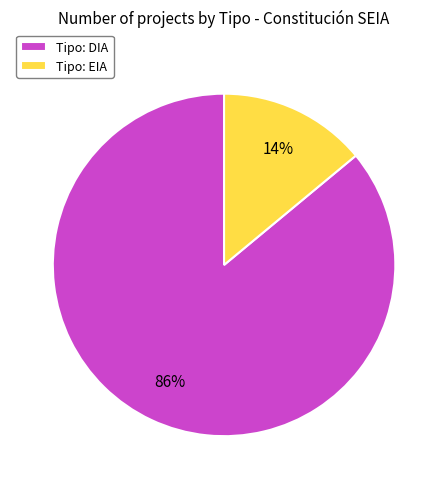

How many segments does this pie chart have?

2